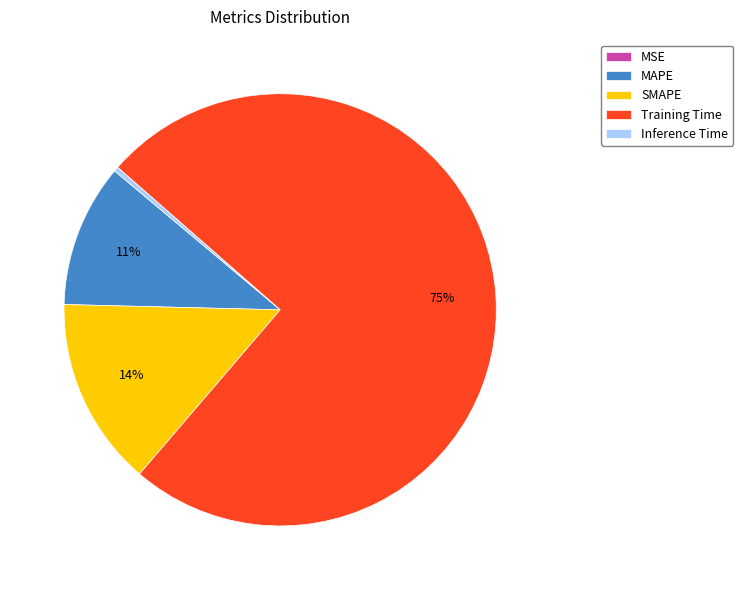

Do Training Time and MAPE together represent more than half of the pie?

Yes